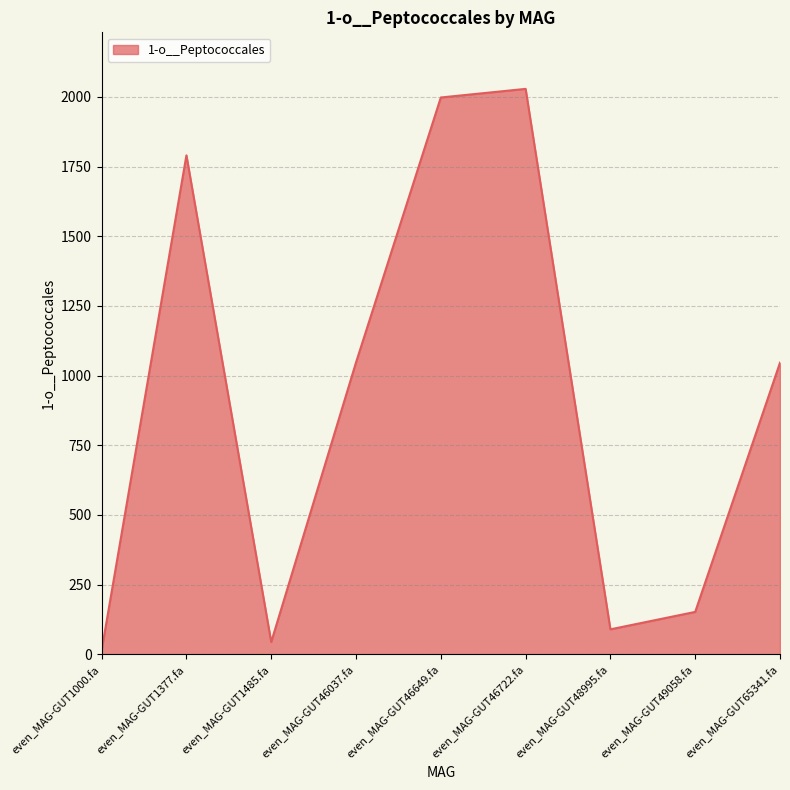

What is the change in value from even_MAG-GUT46037.fa to even_MAG-GUT49058.fa?

-895.1